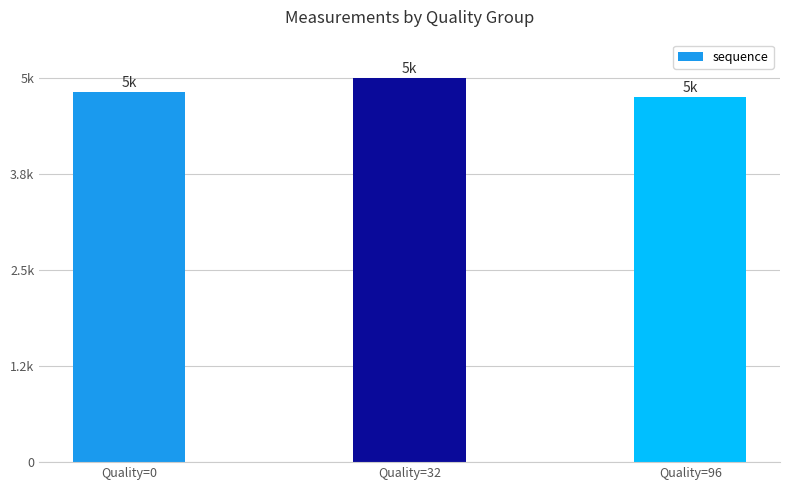

What is the approximate value at Quality=32, to the nearest 5?

5000